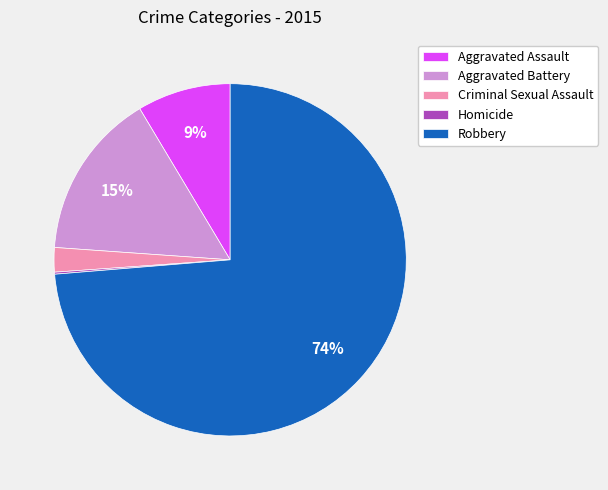

Does any single category account for the majority?

Yes